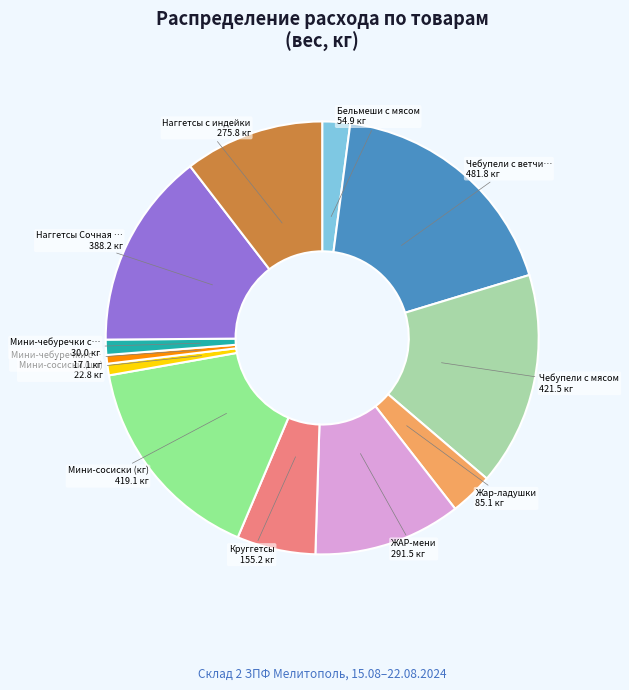

Does any single category account for the majority?

No